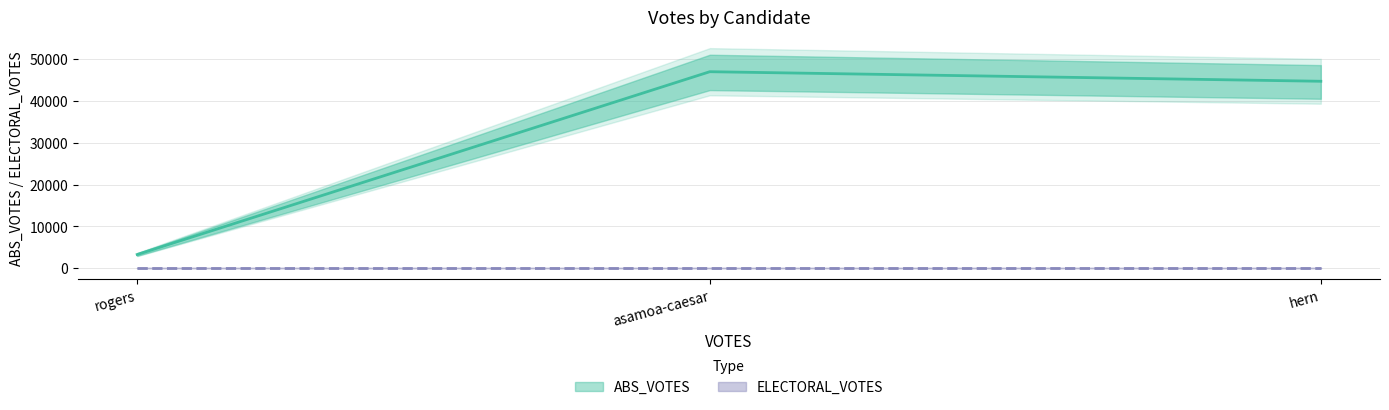

Is this an area chart (filled region under the line)?

No